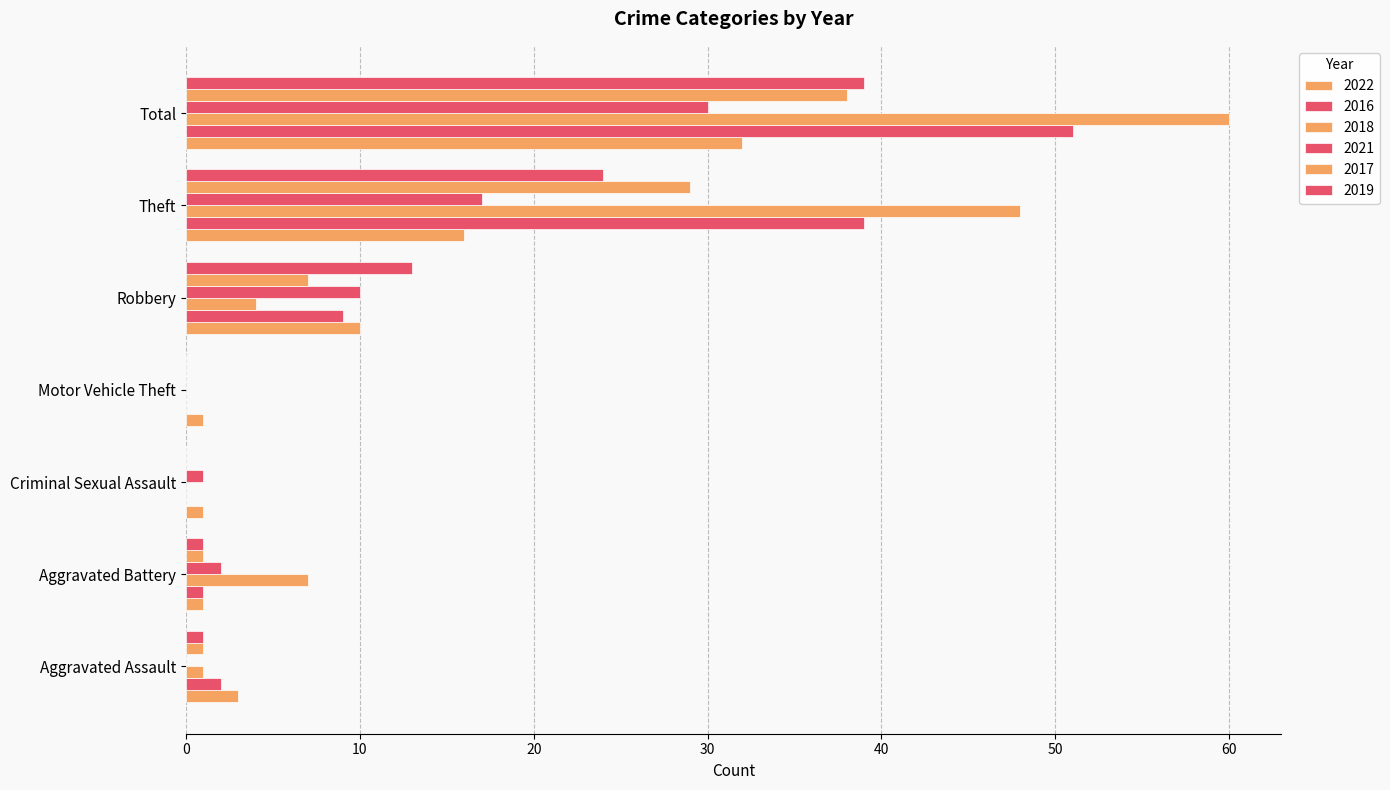

List the series in order of their peak value, lowest first.

2021, 2022, 2017, 2019, 2016, 2018